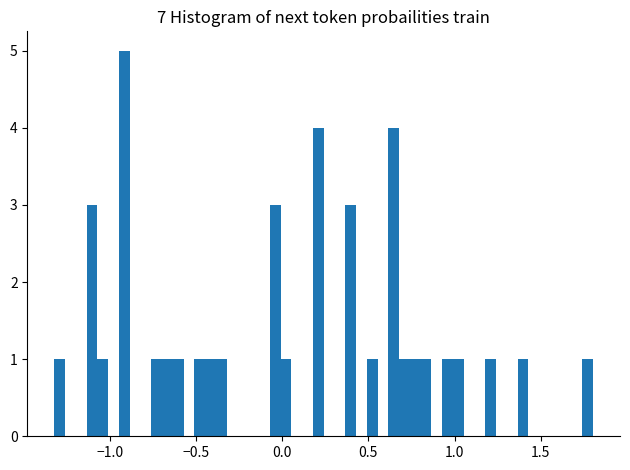

Around what value on the x-axis is the tallest bar? Give the approximate position of its centre, as read against the axis.

-0.90